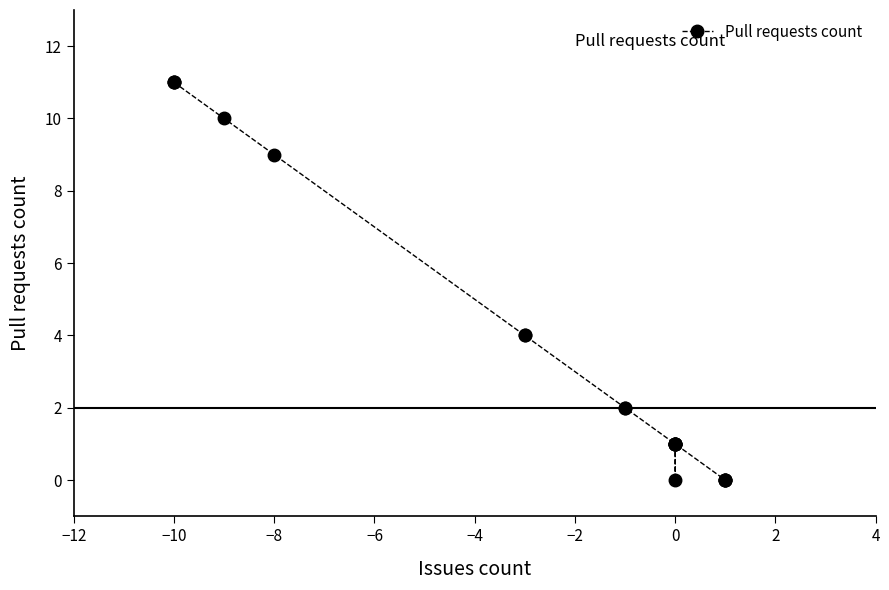

How many lines are shown in the chart?

1